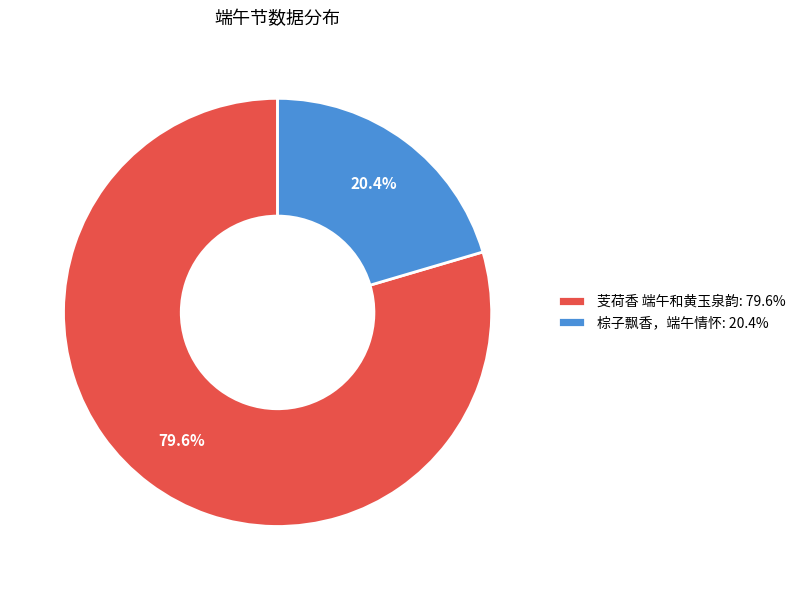

Which slice represents more than half of the pie?

芰荷香 端午和黄玉泉韵